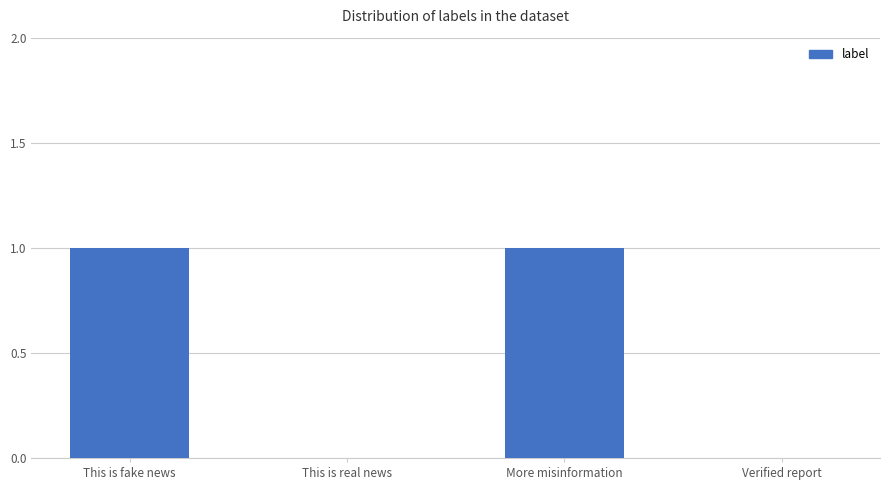

The value at Verified report is 0. True or false?

True